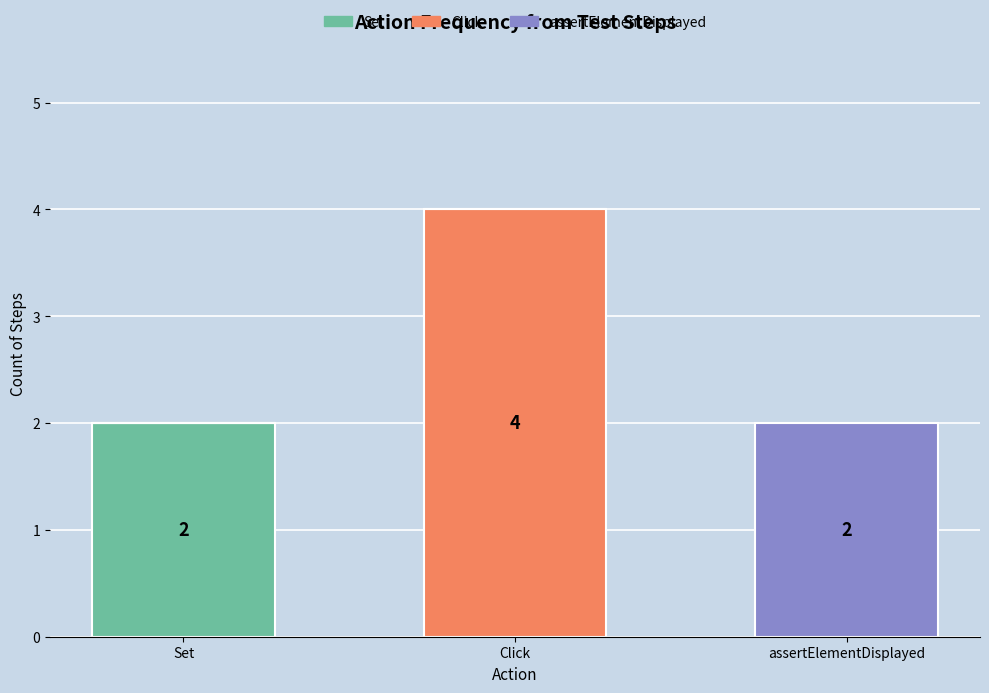

At which category is the sum across all series the highest?

Click